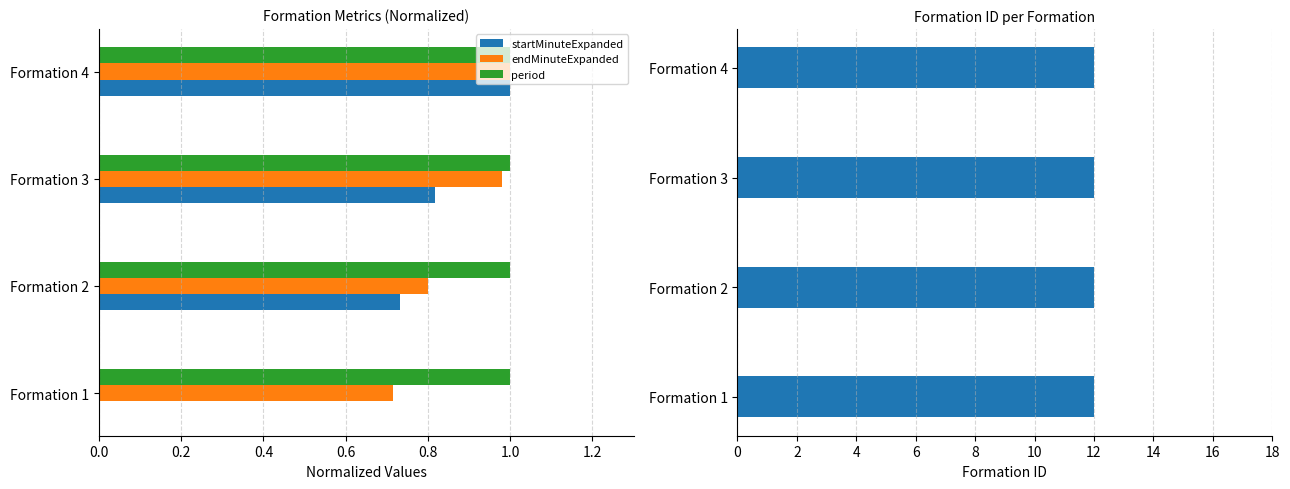

Is it true that startMinuteExpanded equals 0.0 at Formation 1?

True